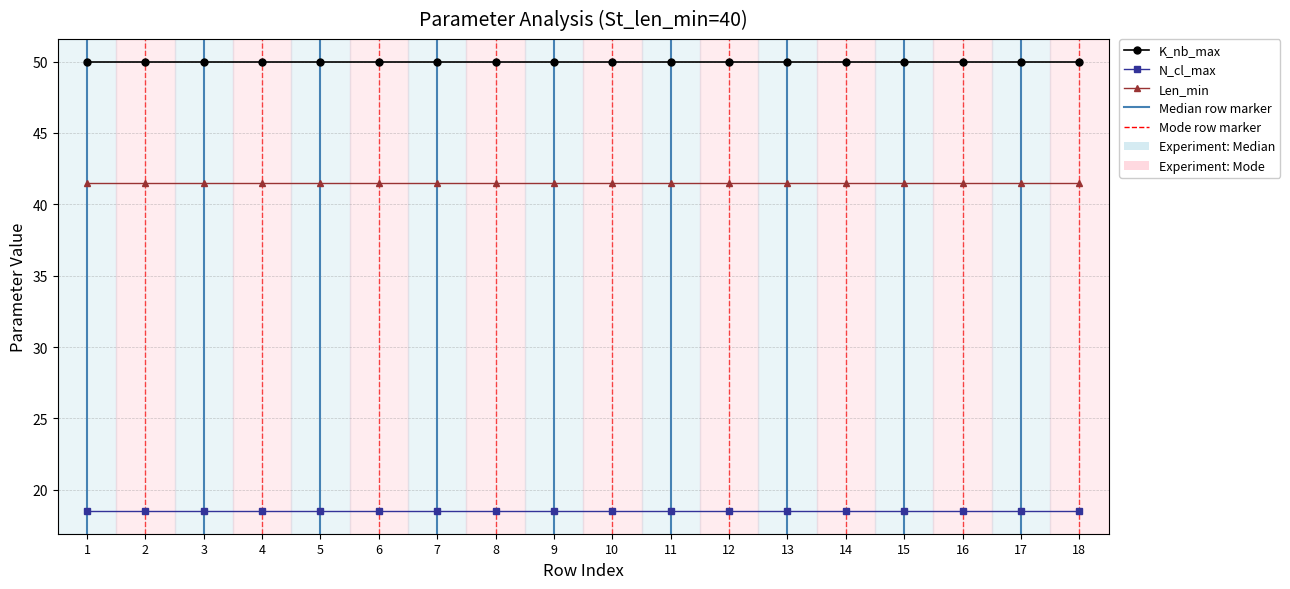

What is the total value across all series at 3?

110.0